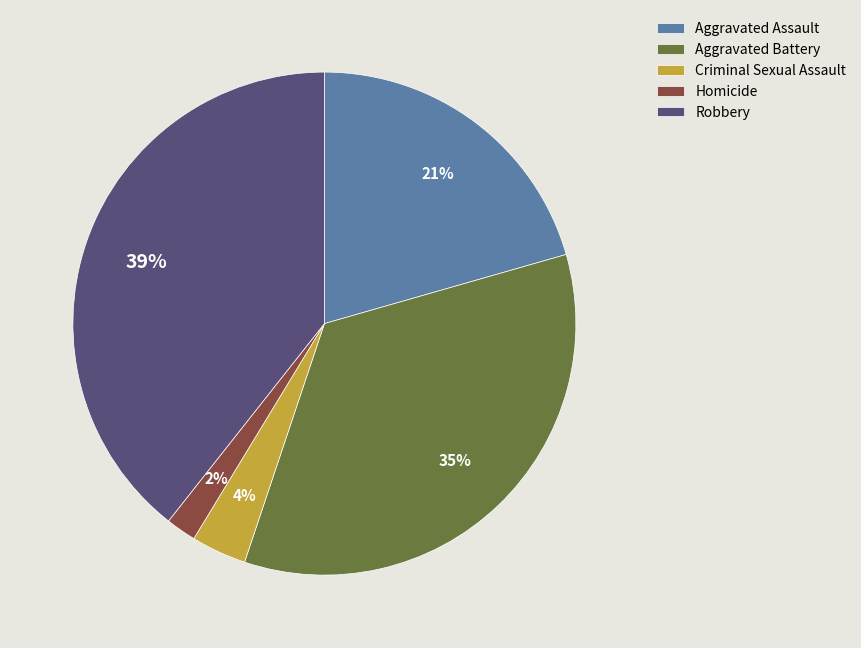

To the nearest percent, what is the average slice percentage?

20%